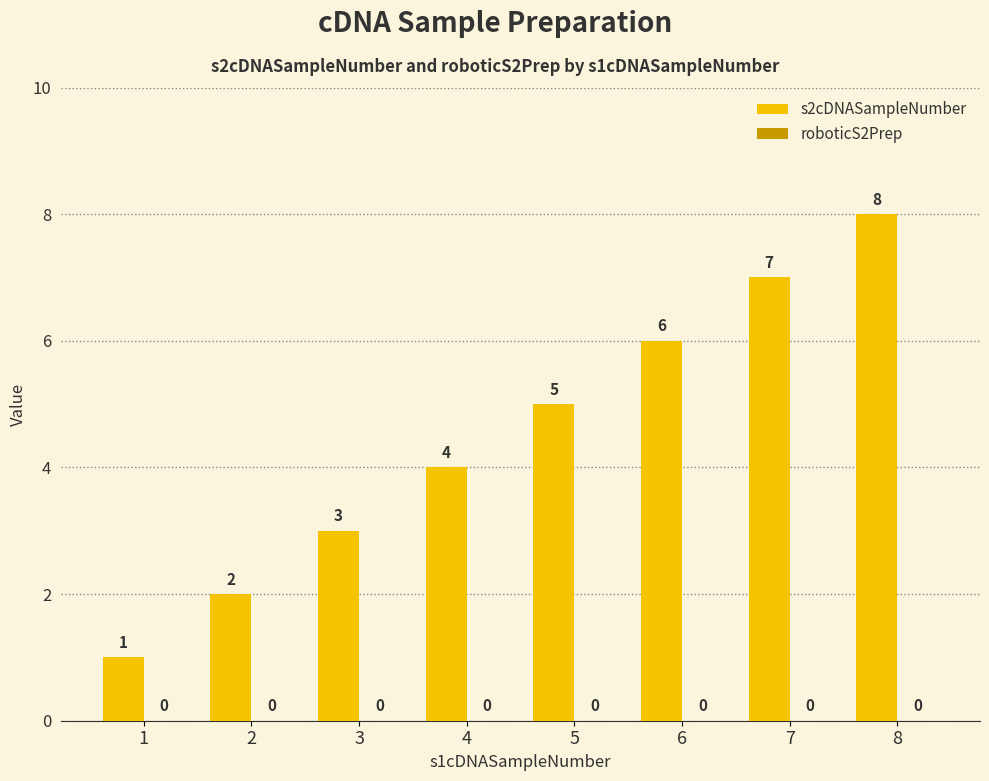

What is the value of the 7th bar from the left?

7